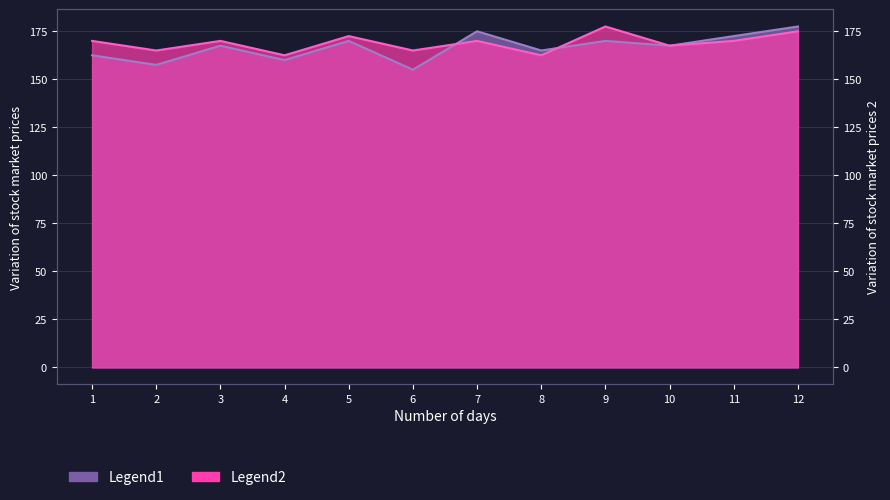

Reading right to left, what are all the values shown in this chart?

col_1: 177.5	172.5	167.5	170.0	165.0	175.0	155.0	170.0	160.0	167.5	157.5	162.5
col_2: 175.0	170.0	167.5	177.5	162.5	170.0	165.0	172.5	162.5	170.0	165.0	170.0